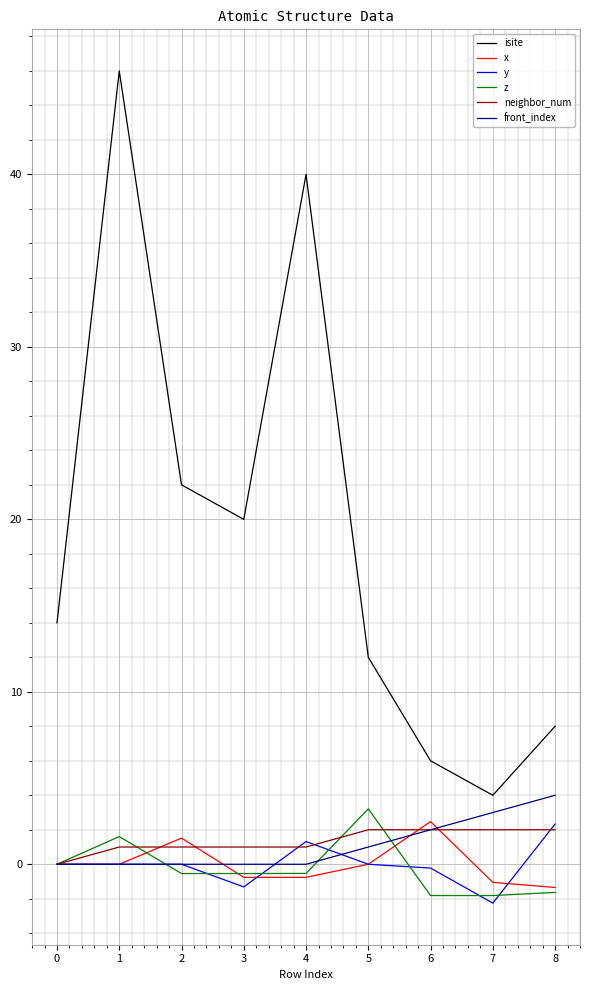

The isite series shows 14.0 at 0. True or false?

True